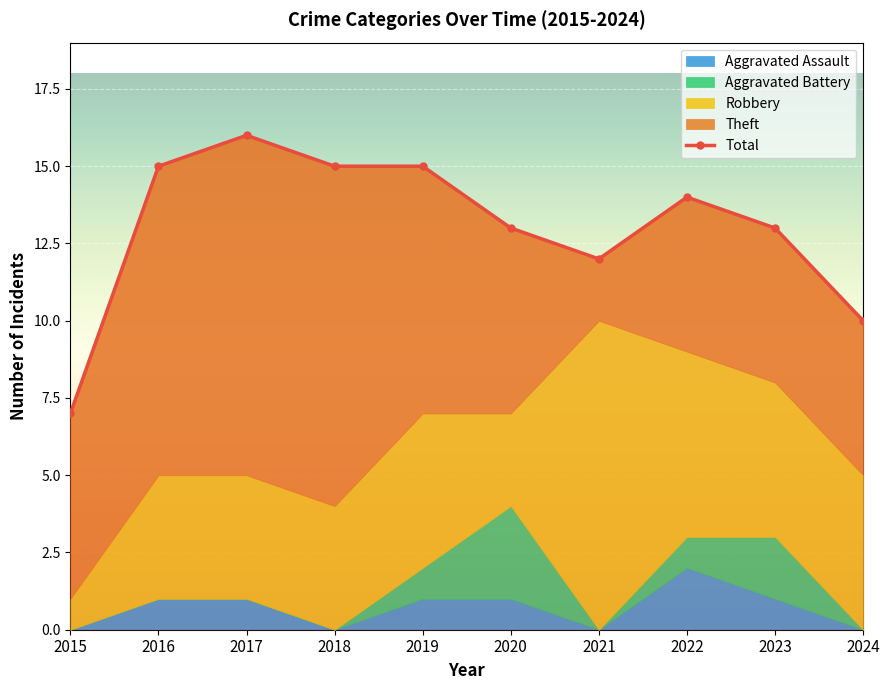

What is the difference between the values at 2022 and 2020?

1